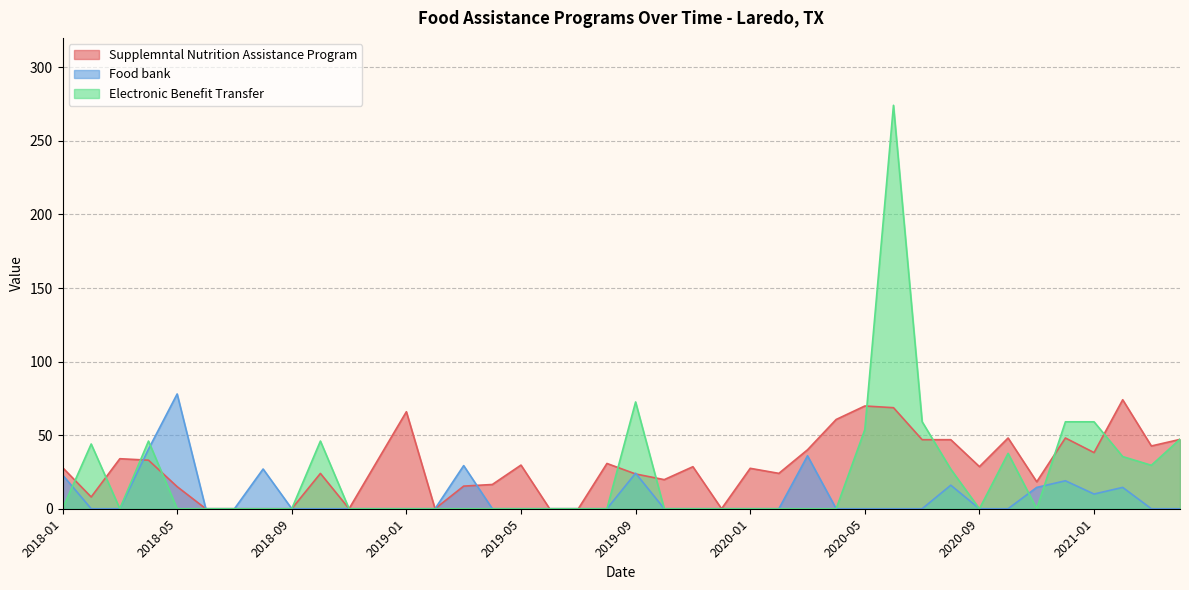

Where is the first local maximum for Electronic Benefit Transfer?

2018-02